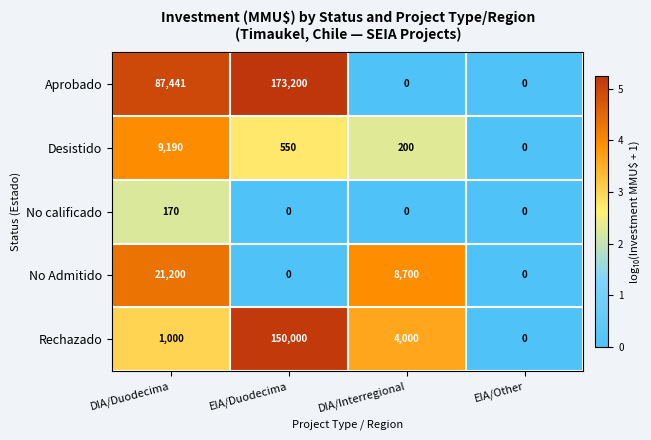

How many series are shown in this chart?

5